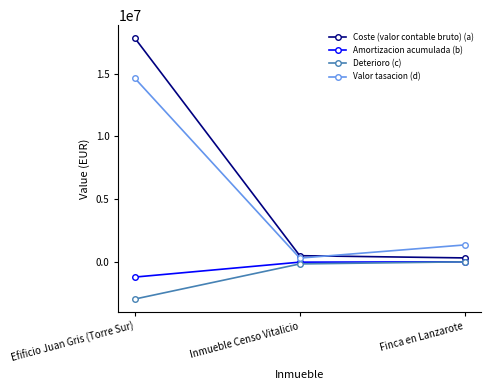

What is the value of the Deterioro (c) point at the 2nd from the left?

-168289.4